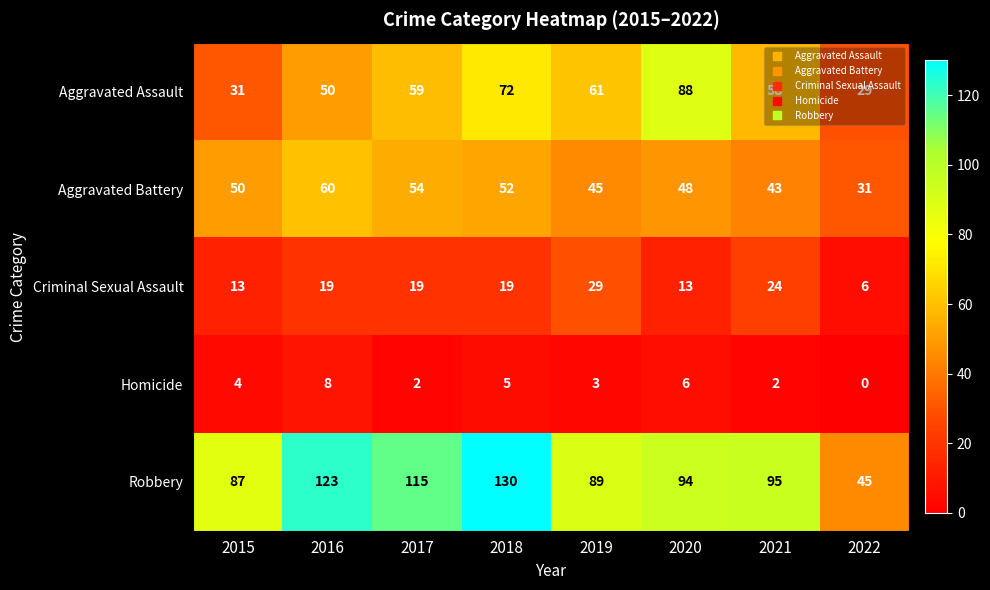

What is the greatest value displayed?

130